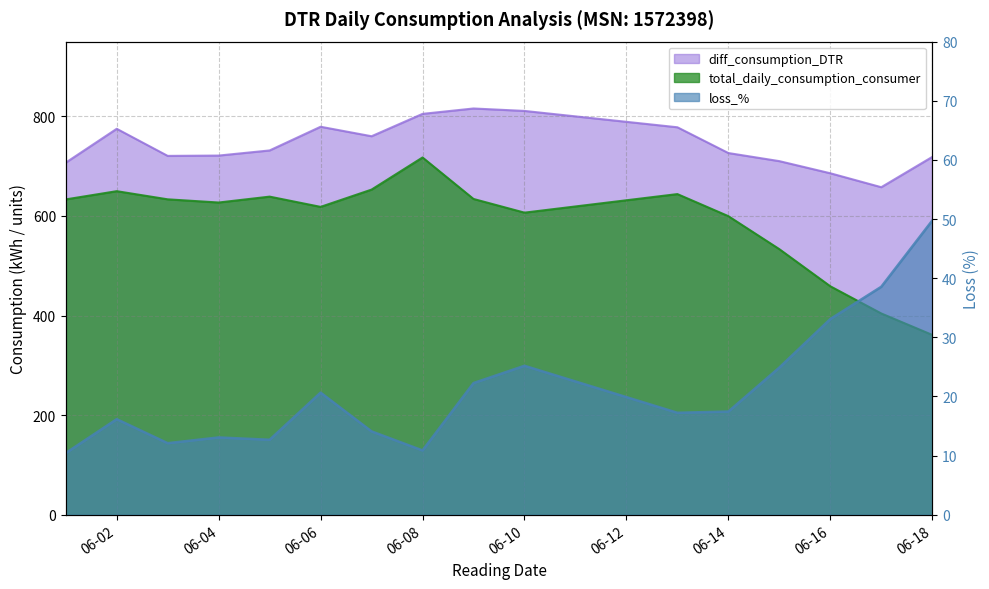

List the series in order of their overall mean, highest first.

diff_consumption_DTR, total_daily_consumption_consumer, loss_%